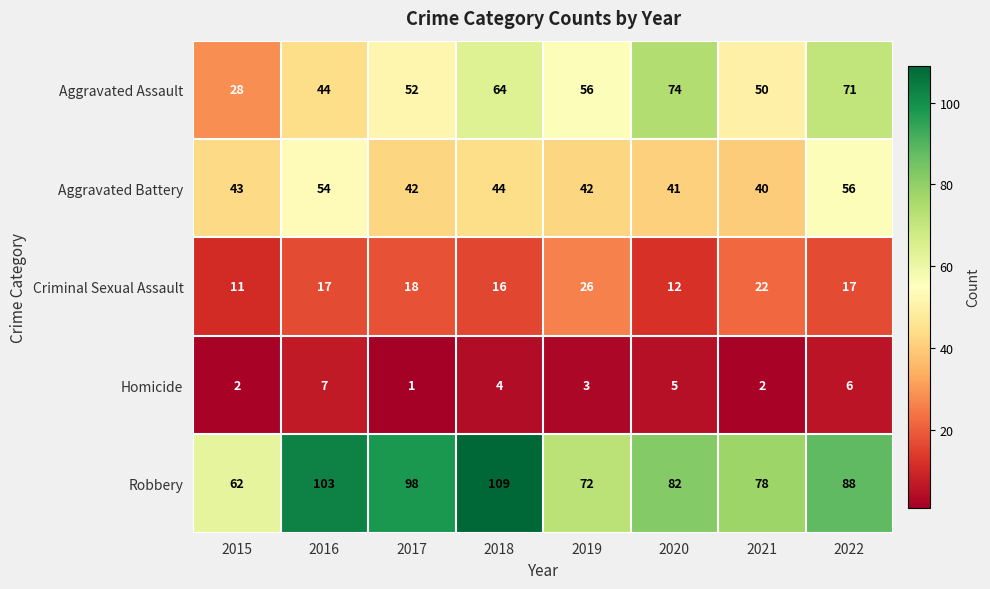

Which series has the largest total across all categories?

Robbery